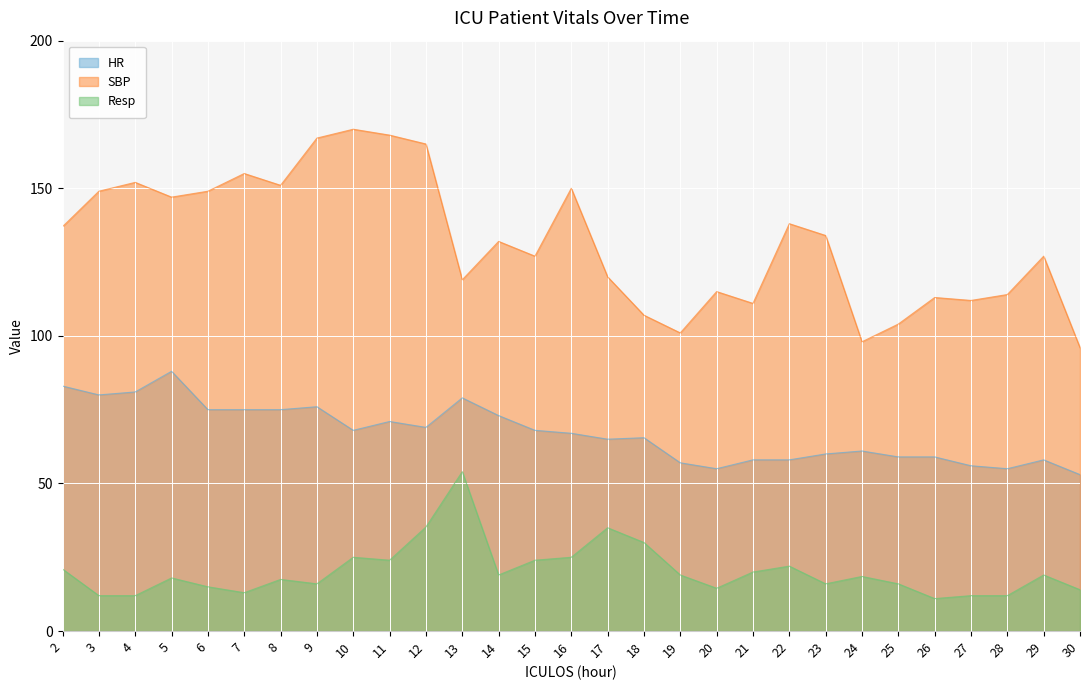

Which has a higher value, 4 or 22?

4